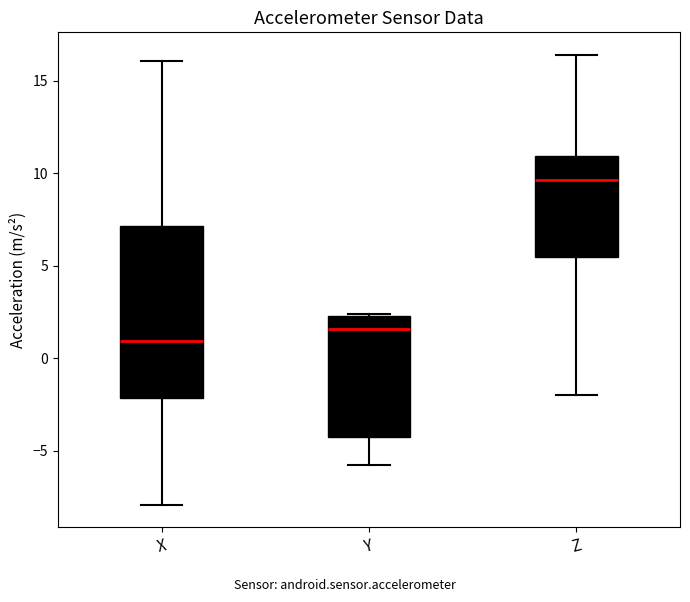

Which box is the tallest, from its lower edge to its upper edge?

X